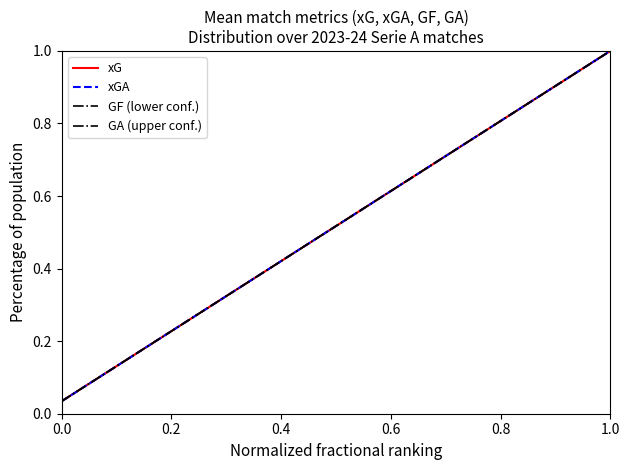

What is the difference between the maximum and minimum values in the xGA series?

1.0